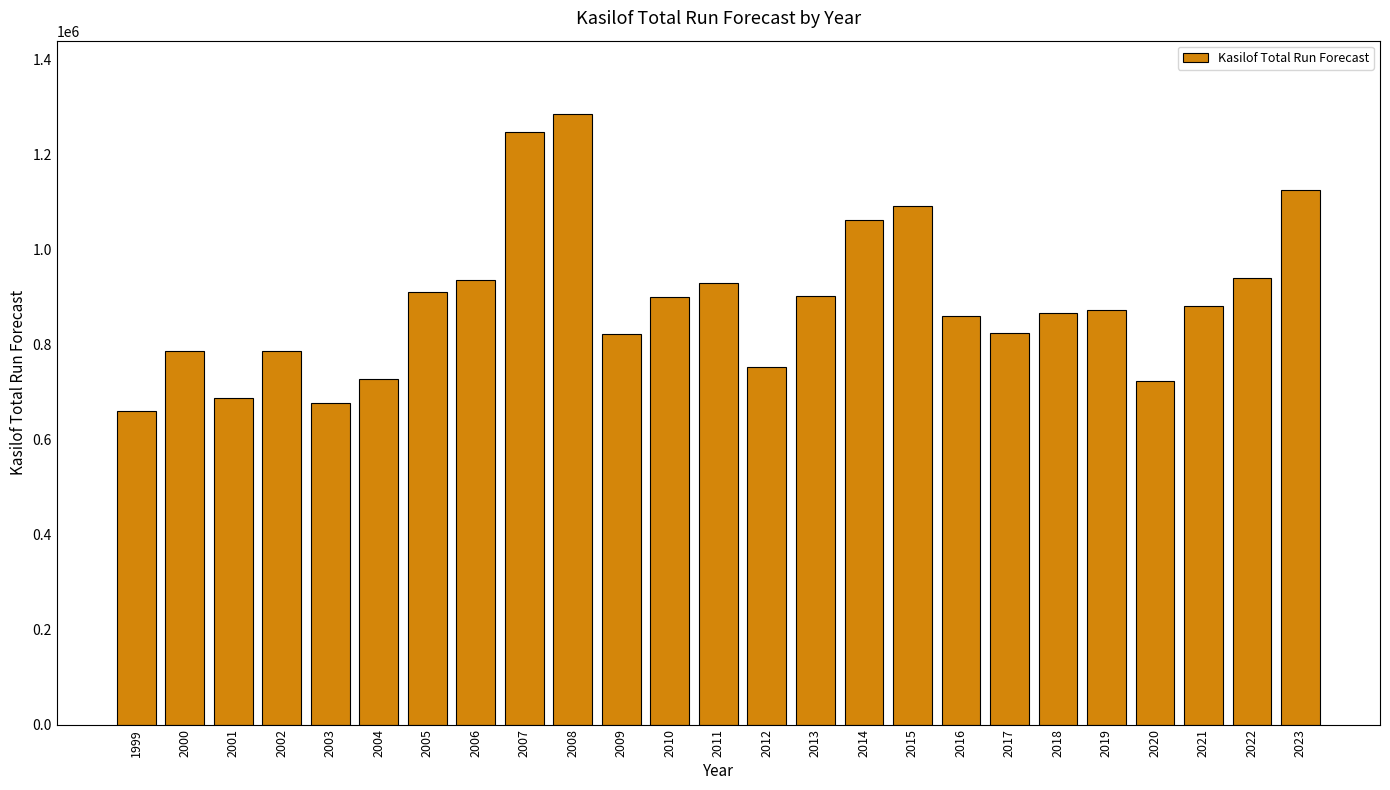

The value at 2019 is 1453051. True or false?

False